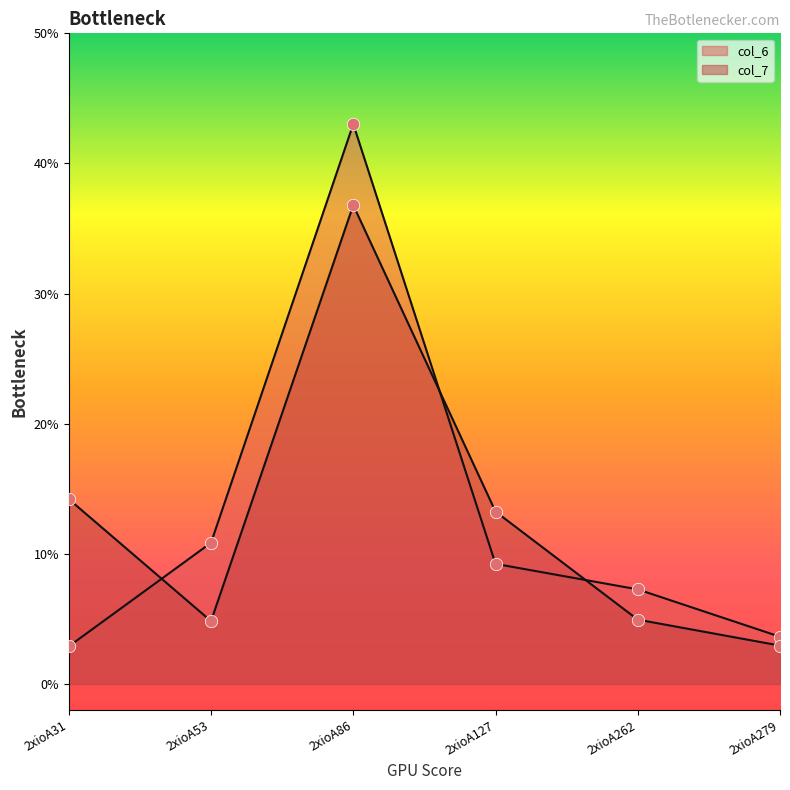

Is the value of col_6 at 2xioA127 greater than the value of col_7 at 2xioA262?

Yes